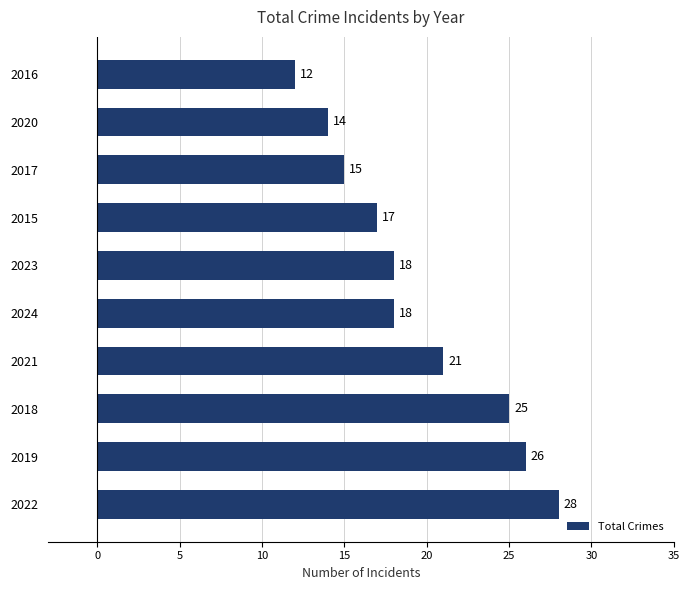

Is it true that the value at 2015 is 17?

True